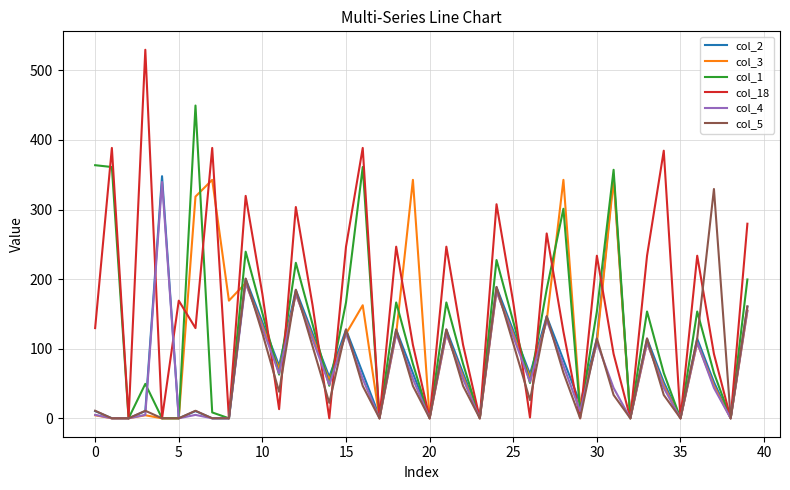

What is the maximum value shown in the chart?

529.6